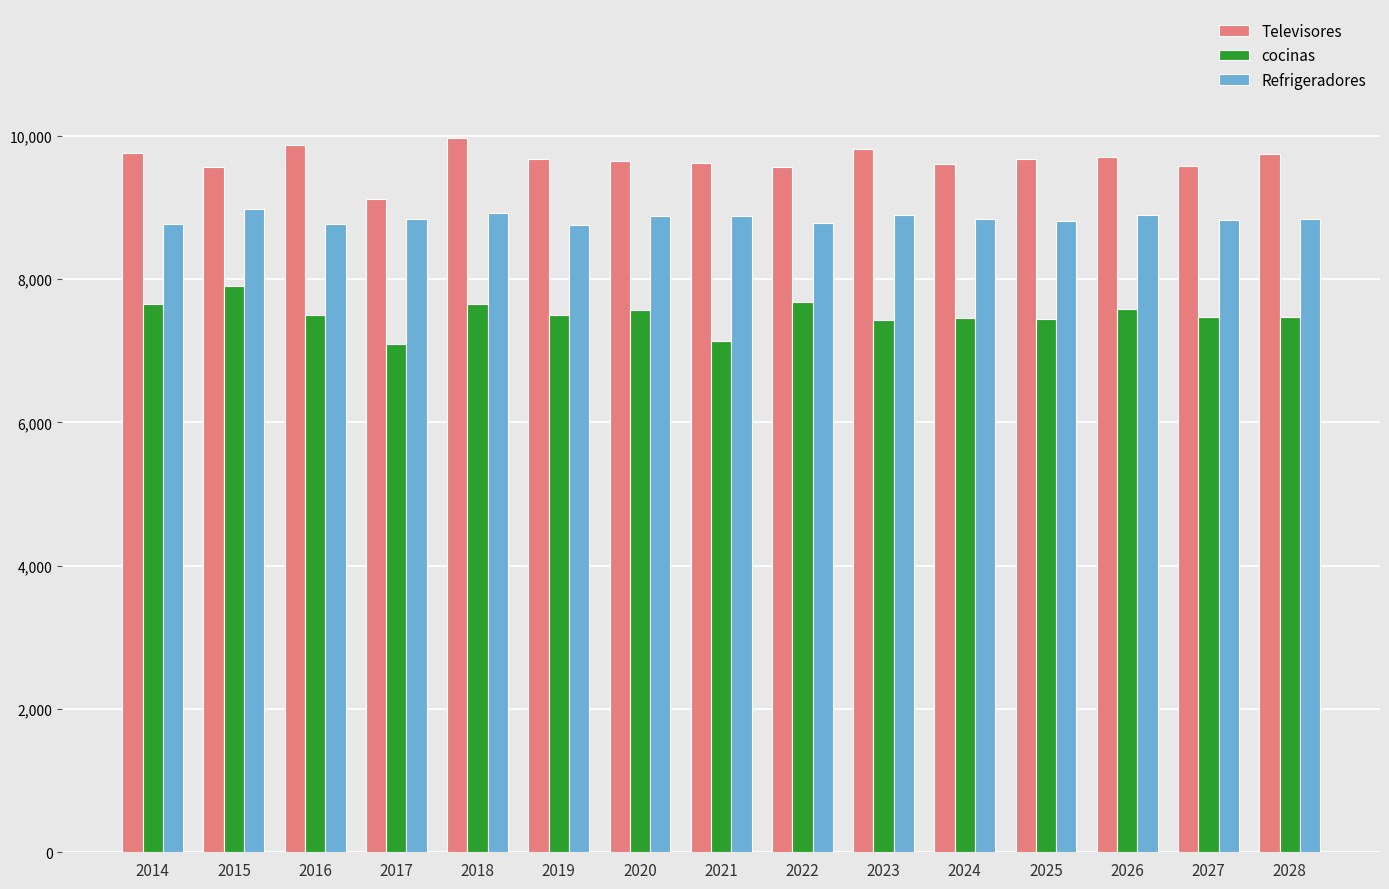

What is the difference between the maximum and second lowest values in the Televisores series?

411.7